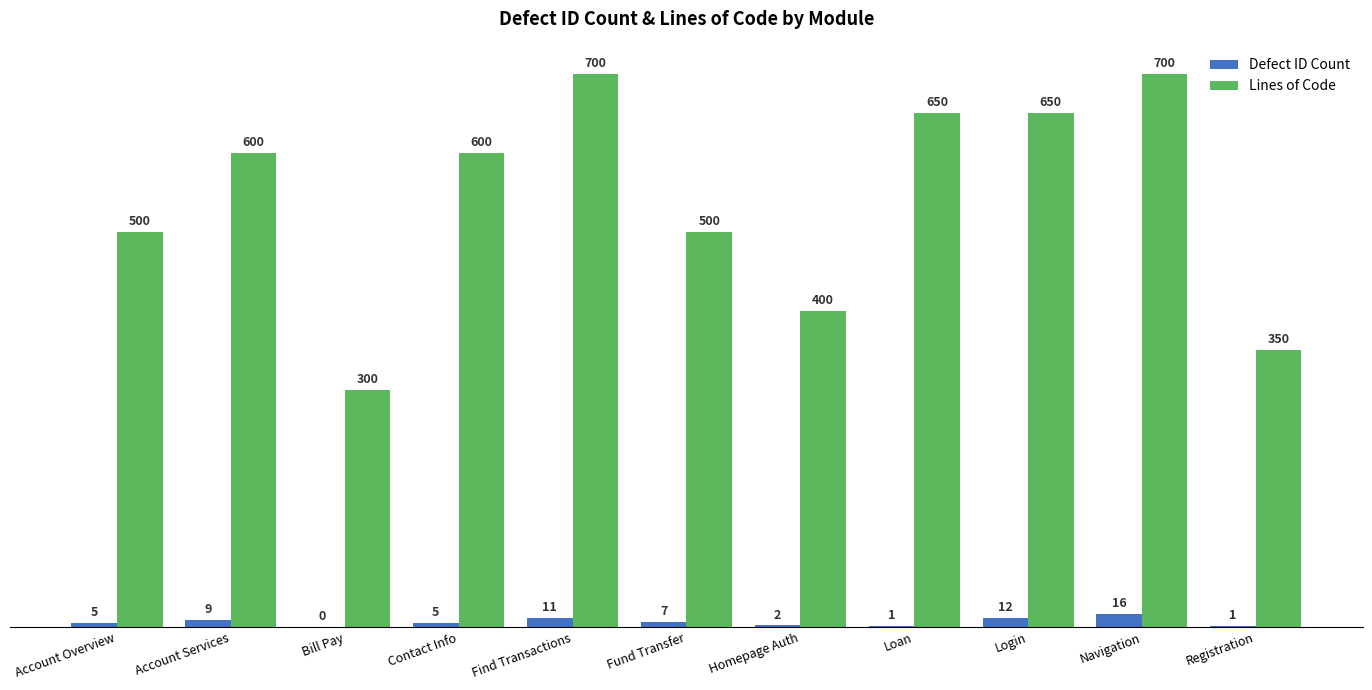

Read the Lines of Code value at Login.

650